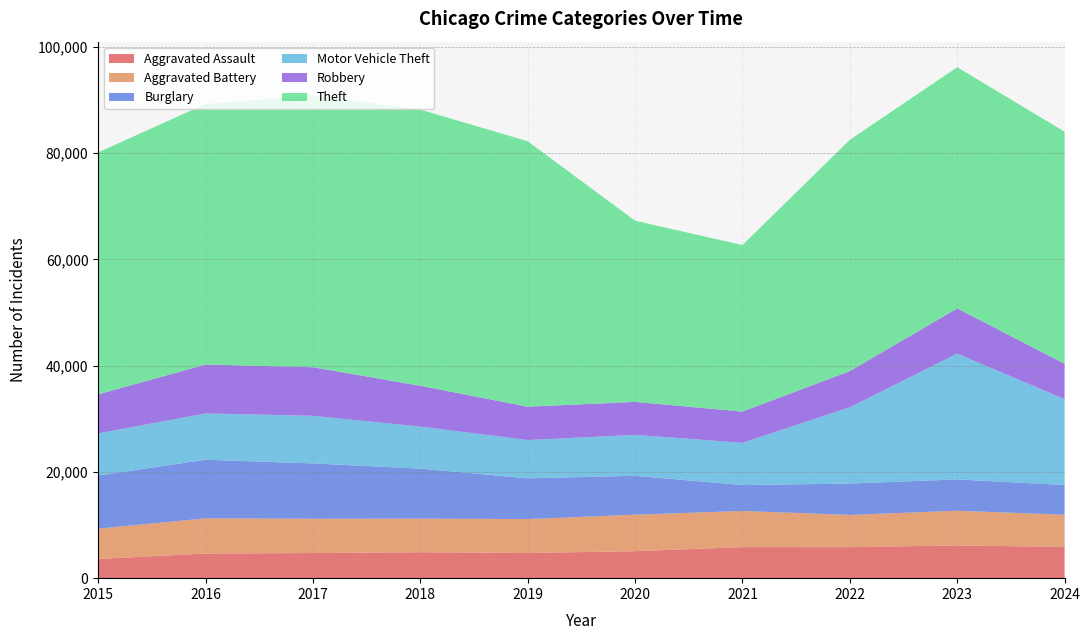

Reading left to right, list all the values displayed in this chart.

Aggravated Assault: 2015=3620	2016=4635	2017=4731	2018=4888	2019=4744	2020=5082	2021=5846	2022=5838	2023=6159	2024=5882
Aggravated Battery: 2015=5702	2016=6628	2017=6454	2018=6317	2019=6381	2020=6868	2021=6805	2022=6071	2023=6540	2024=6057
Burglary: 2015=10011	2016=11038	2017=10419	2018=9423	2019=7677	2020=7325	2021=4879	2022=5906	2023=5892	2024=5594
Motor Vehicle Theft: 2015=7916	2016=8712	2017=8965	2018=7908	2019=7206	2020=7707	2021=7957	2022=14360	2023=23698	2024=16172
Robbery: 2015=7364	2016=9218	2017=9147	2018=7690	2019=6279	2020=6207	2021=5876	2022=6812	2023=8500	2024=6663
Theft: 2015=45554	2016=49049	2017=51190	2018=51995	2019=49973	2020=34113	2021=31350	2022=43535	2023=45411	2024=43691